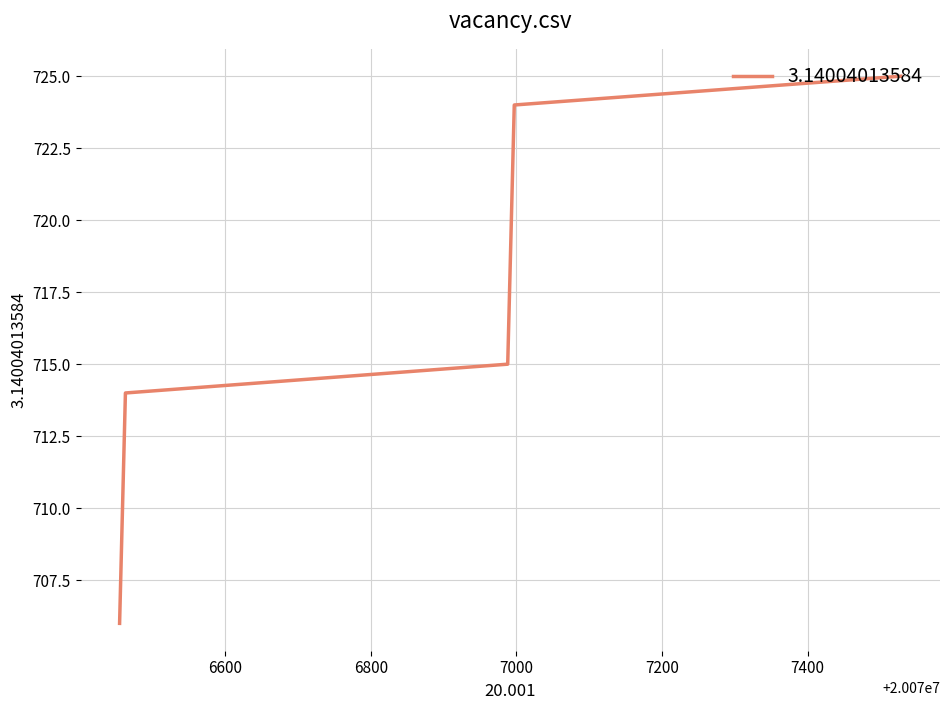

What is the greatest value displayed?

725